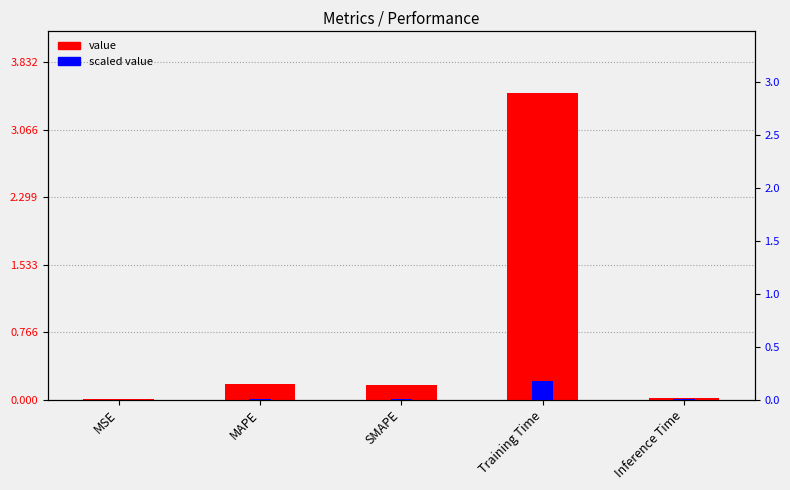

Reading right to left, what are all the values shown in this chart?

value: 0.0	3.5	0.2	0.2	0.0
scaled value: 0.0	0.2	0.0	0.0	0.0